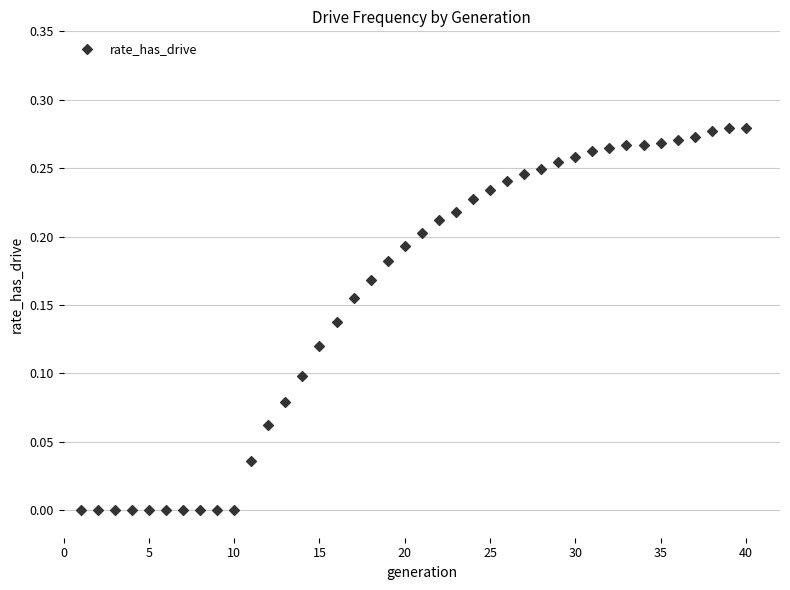

What is the range of X values (max minus min)?

39.0